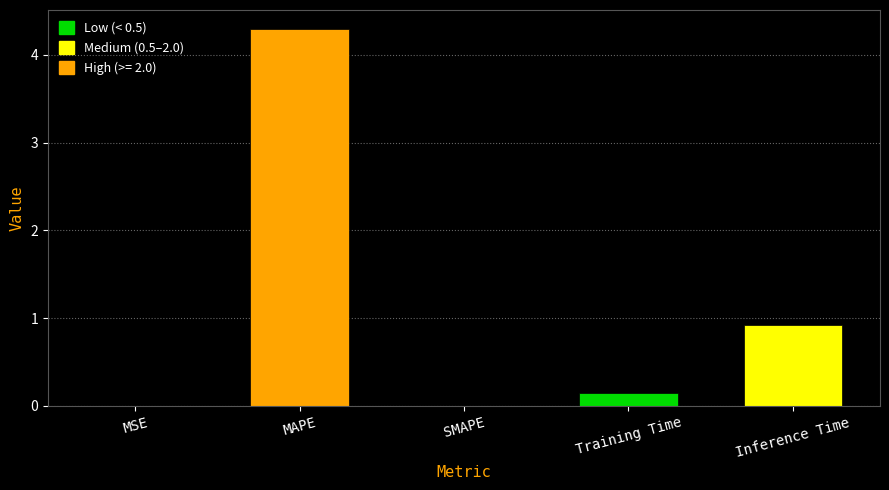

The chart shows a value of 0.0 at MSE. True or false?

False